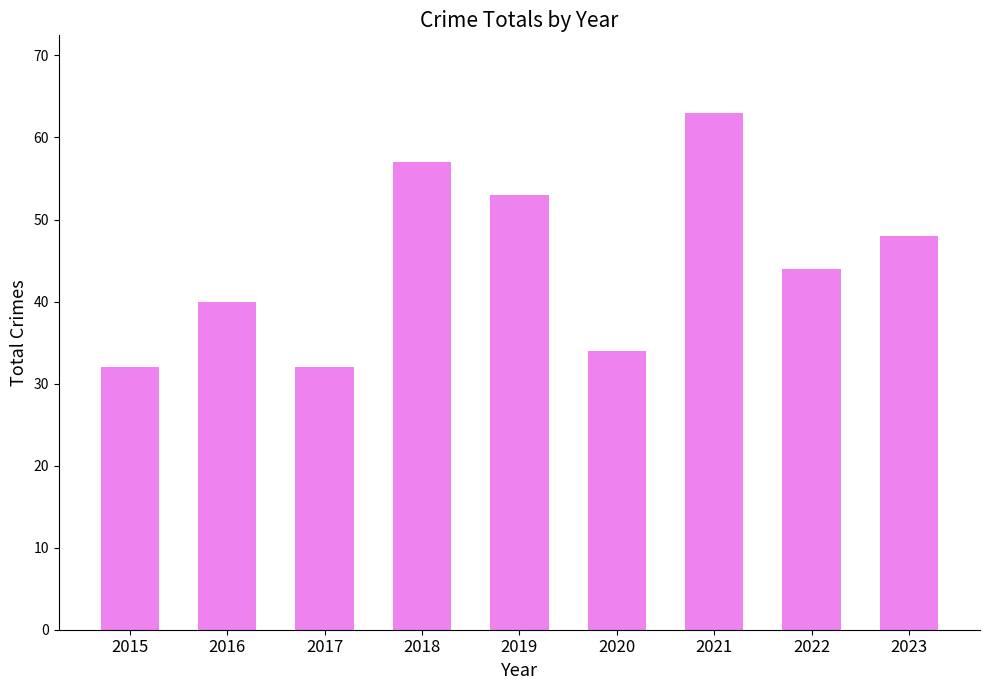

What is the minimum value shown in the chart?

32